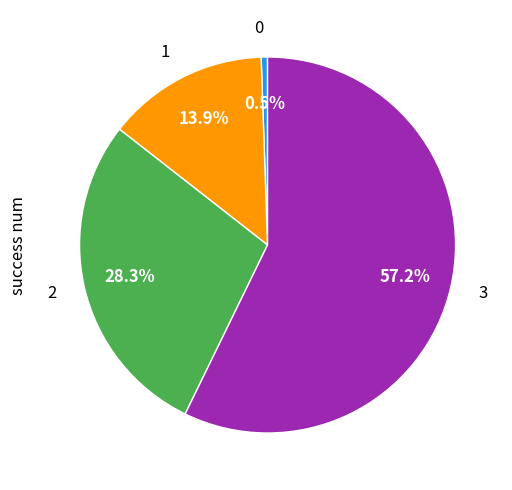

Count the number of slices in the pie.

4